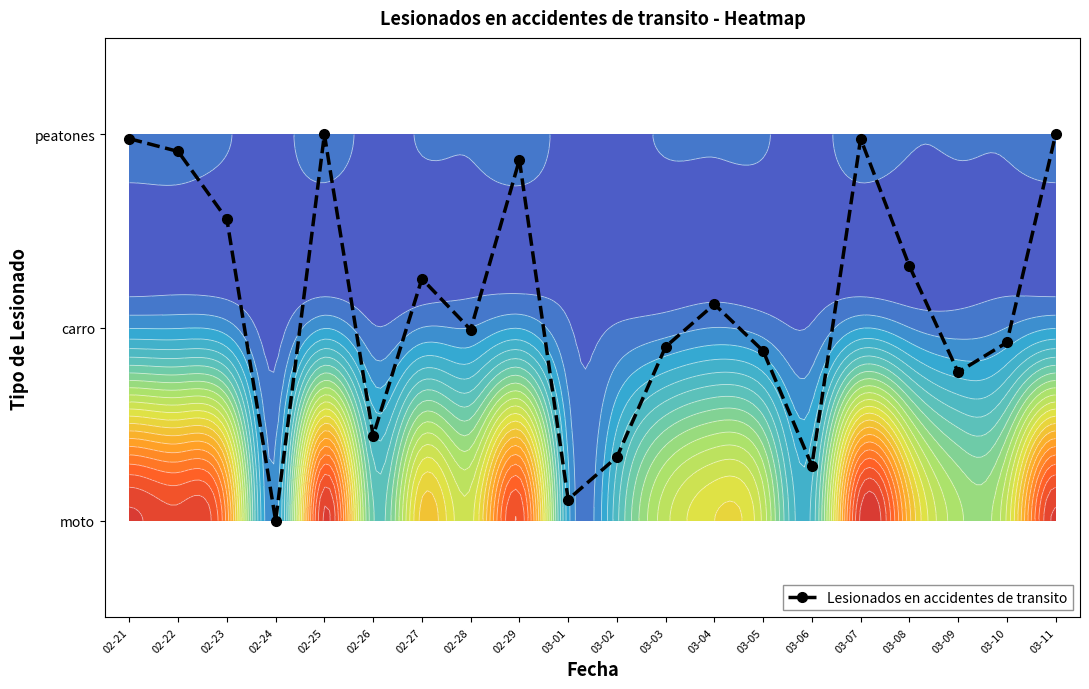

What is the average value?

1.1